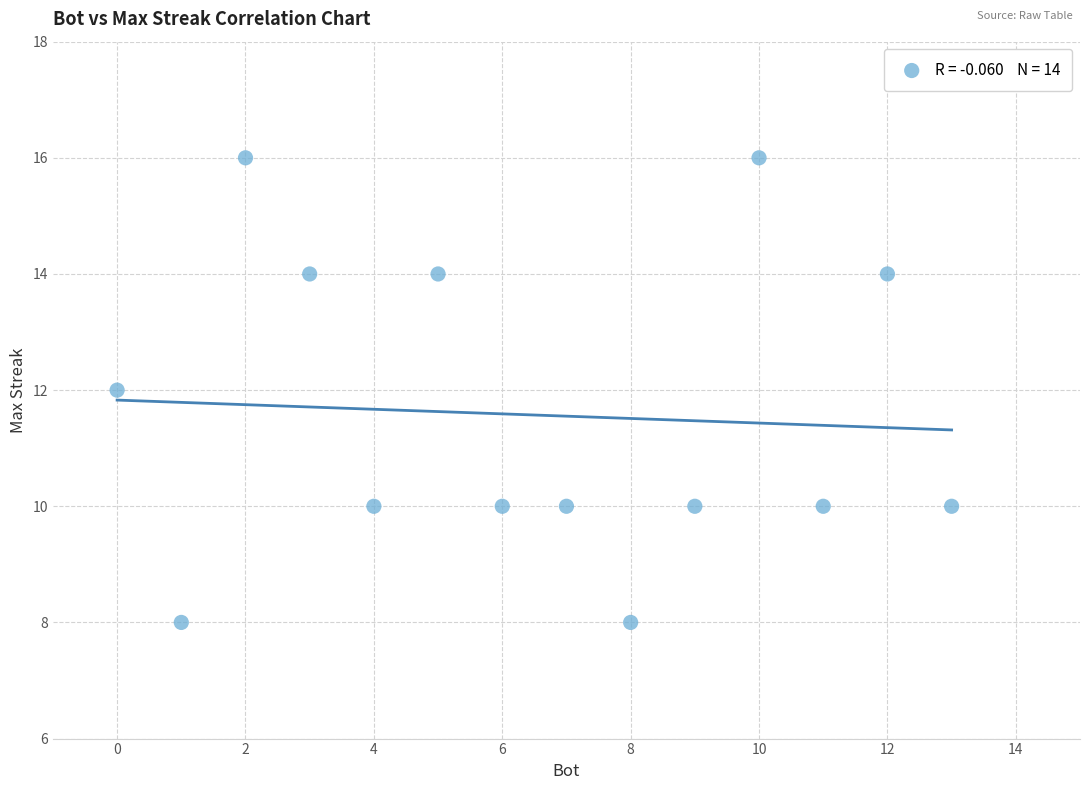

What is the range of X values (max minus min)?

13